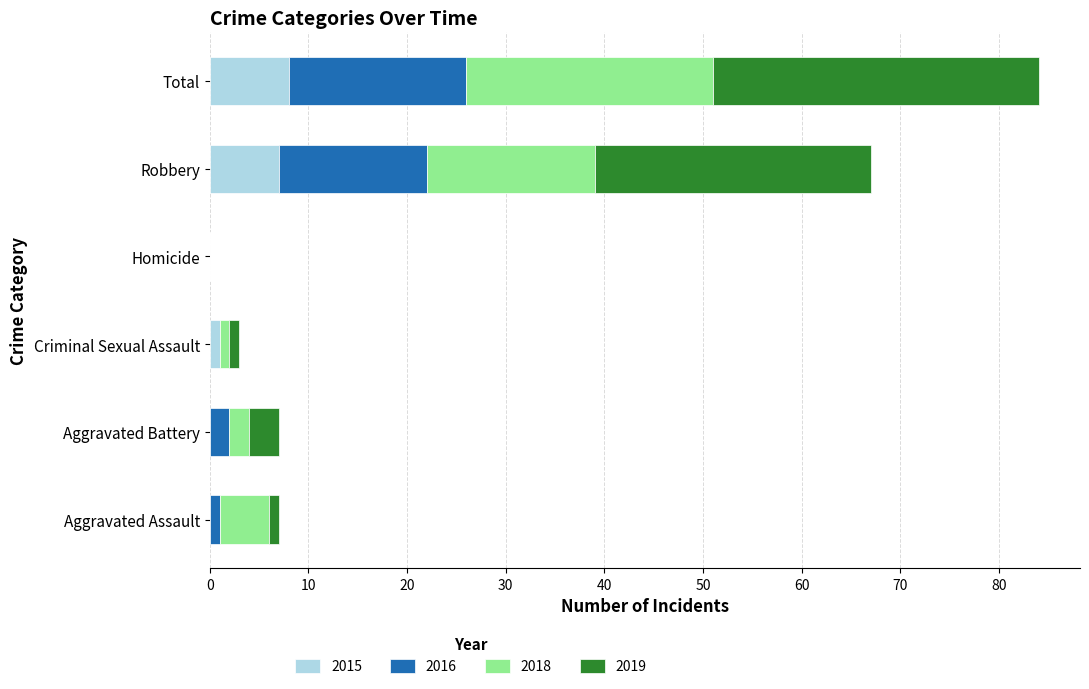

What is the maximum value for 2015?

8